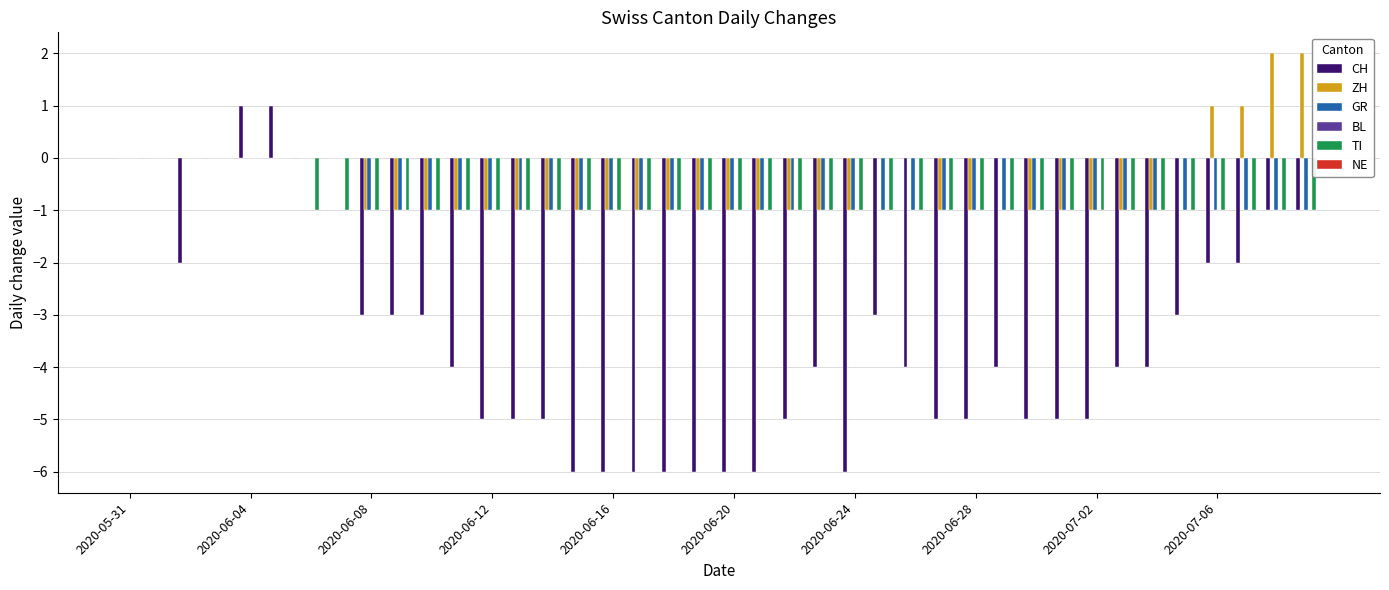

What is the sum of all TI values?

-34